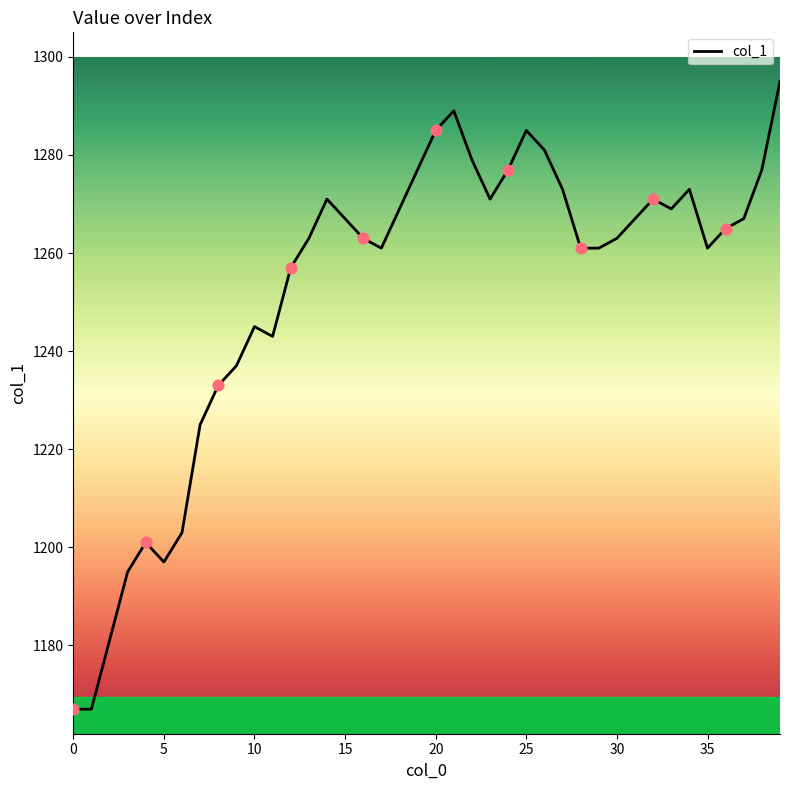

What is the difference between the maximum and minimum values?

128